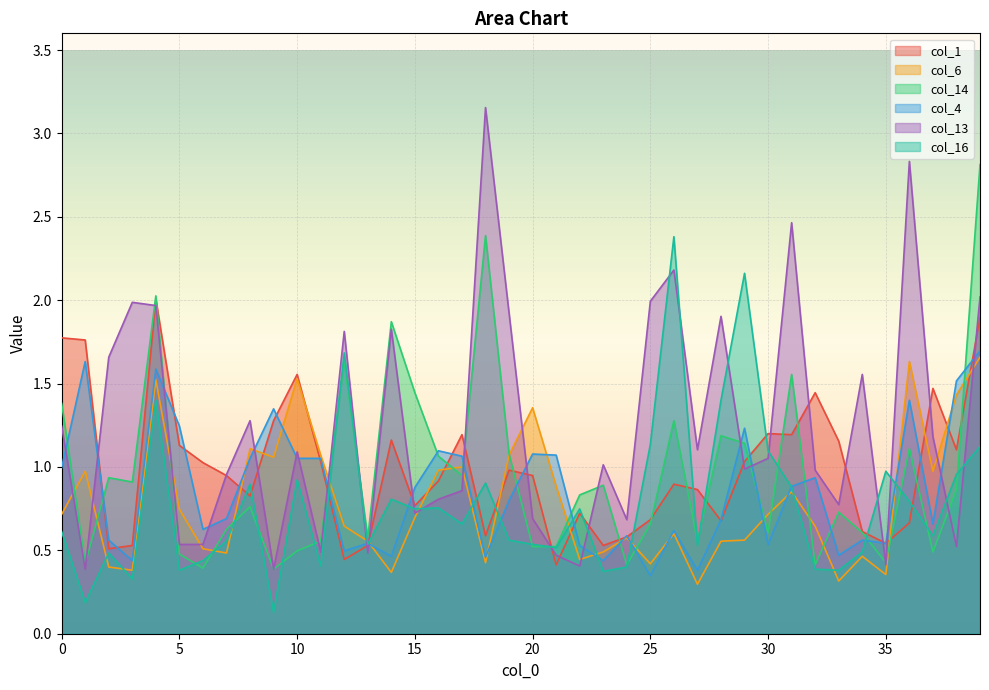

At which label is col_14 closest to 1?

17